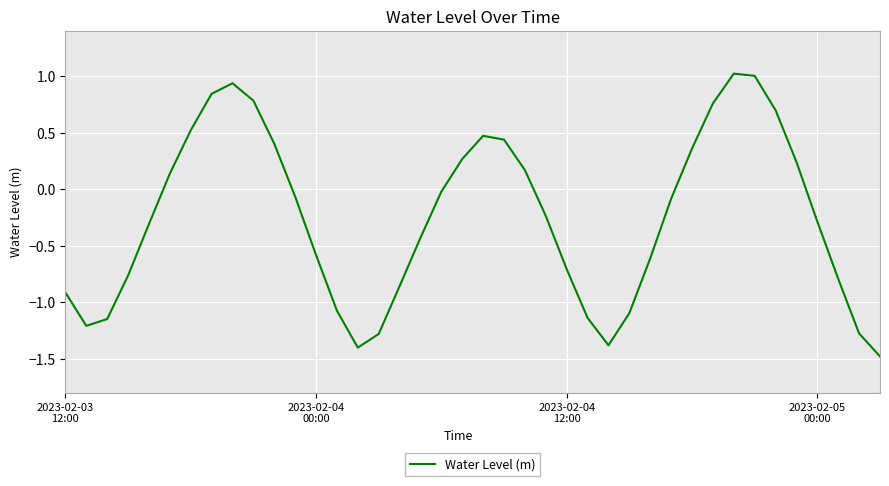

What is the greatest value displayed?

1.0